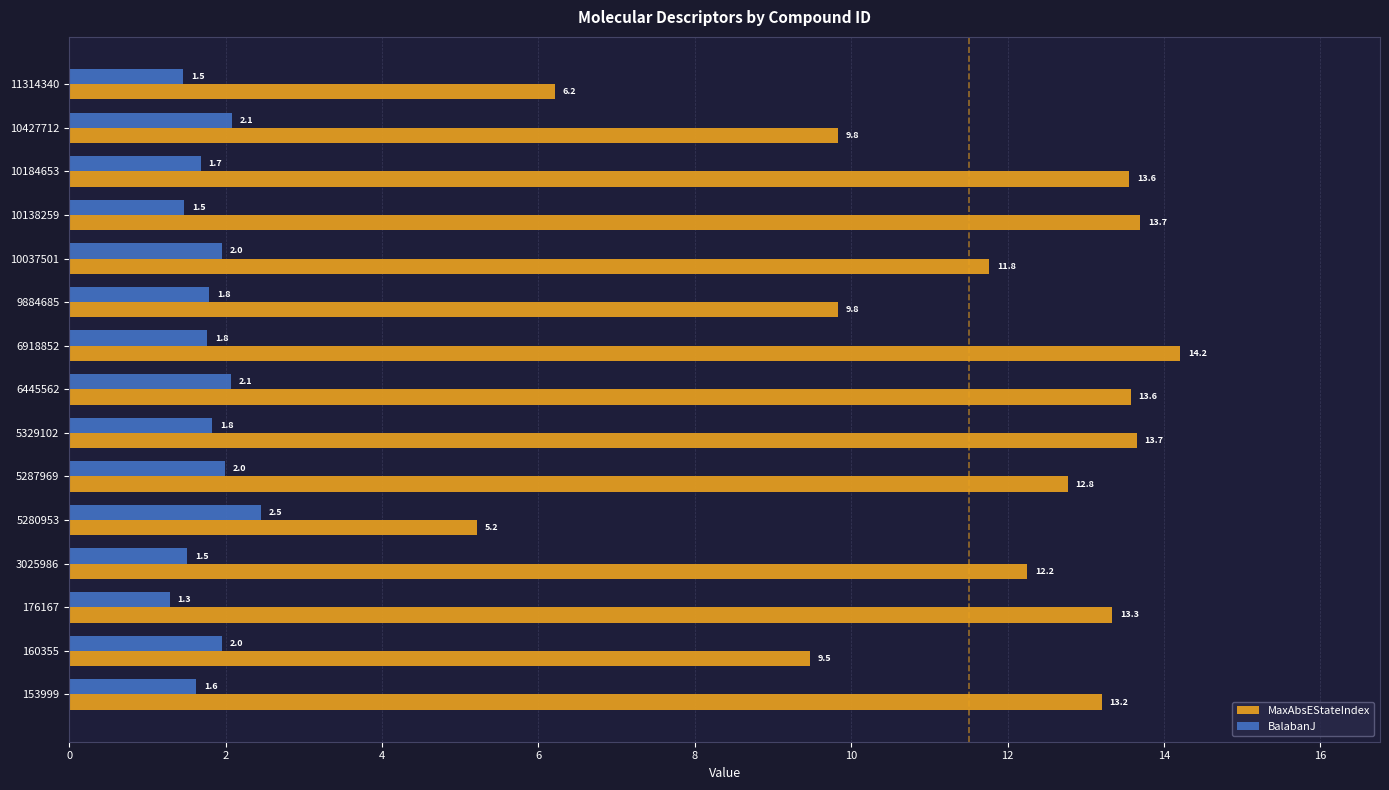

At how many categories does at least one series exceed 4?

15